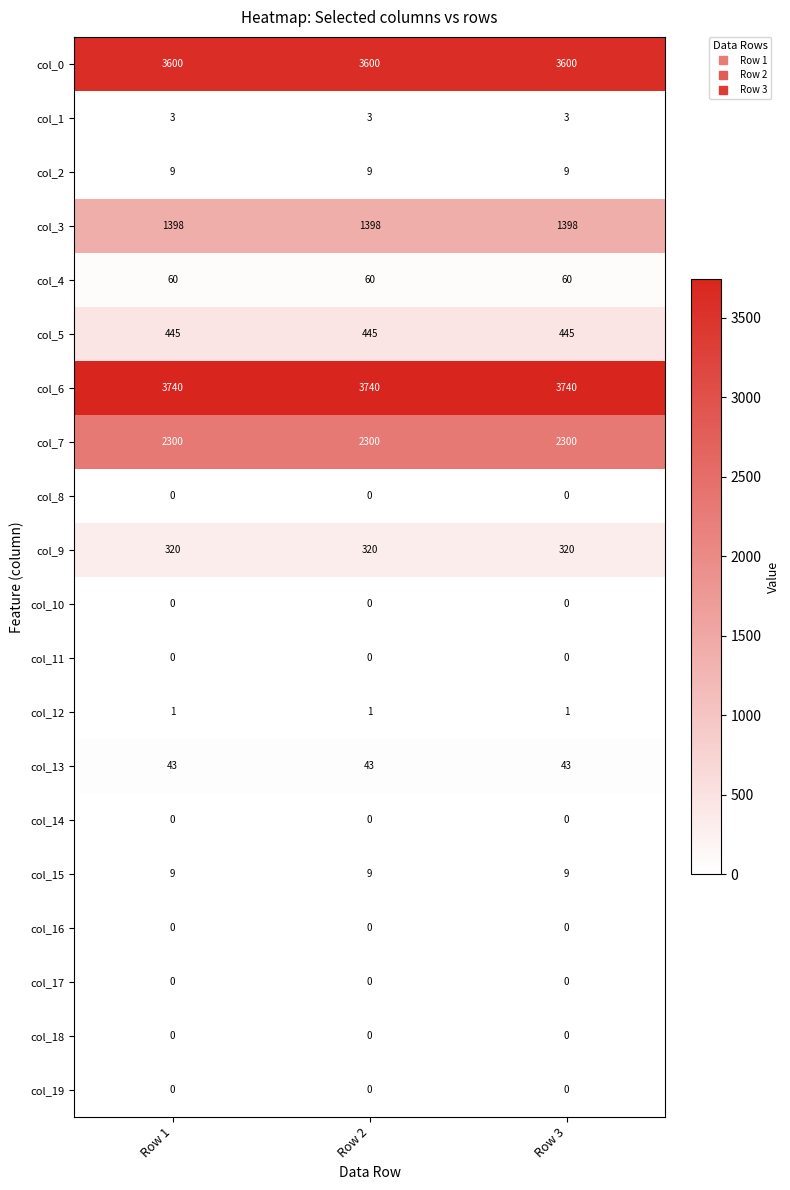

What is the total value across all series at Row 2?

11928